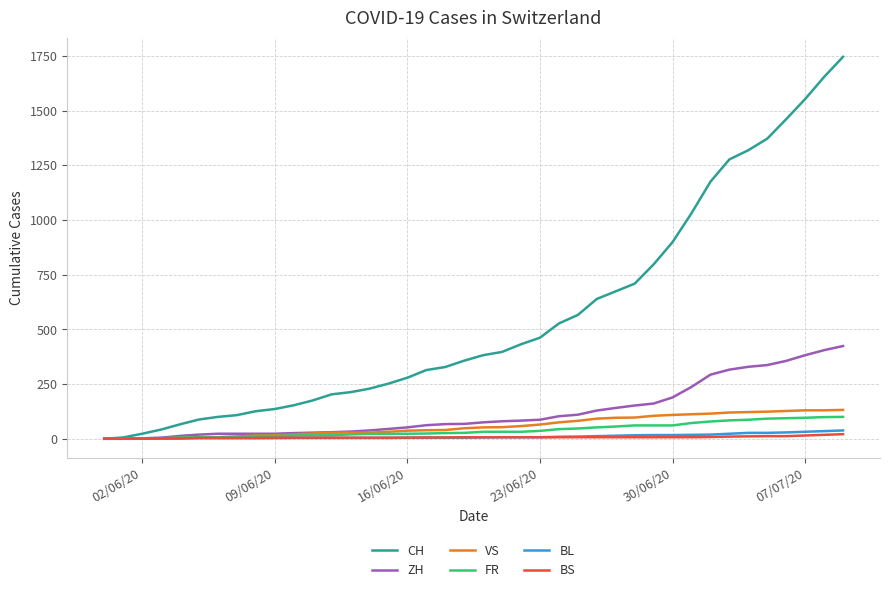

Count the number of data series in this chart.

6